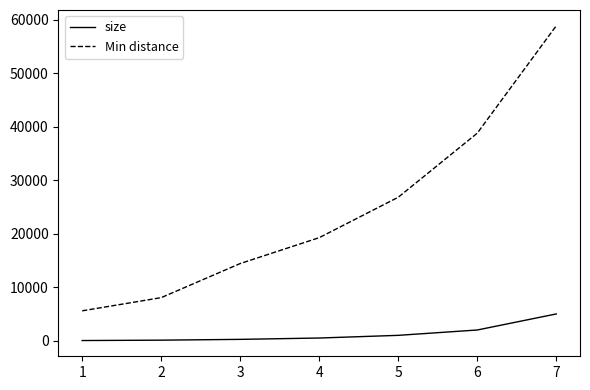

True or false: Min distance has a value of 20171 at 2.

False